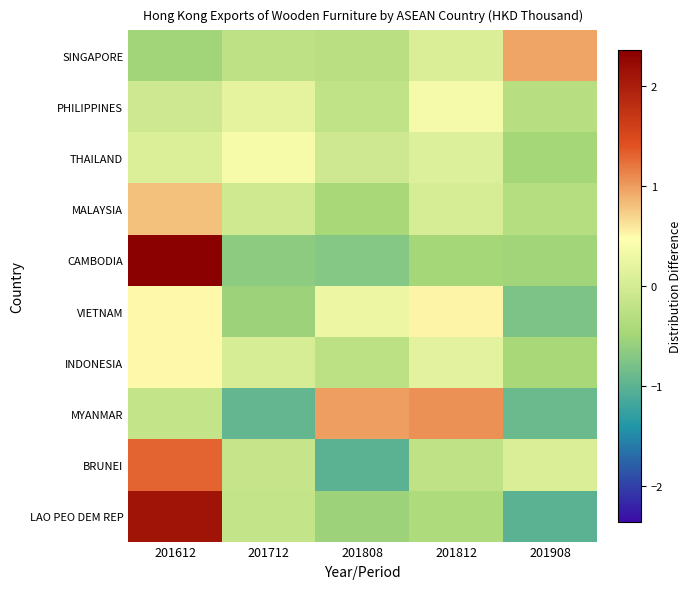

Which series changed the most between 201612 and 201812?

CAMBODIA